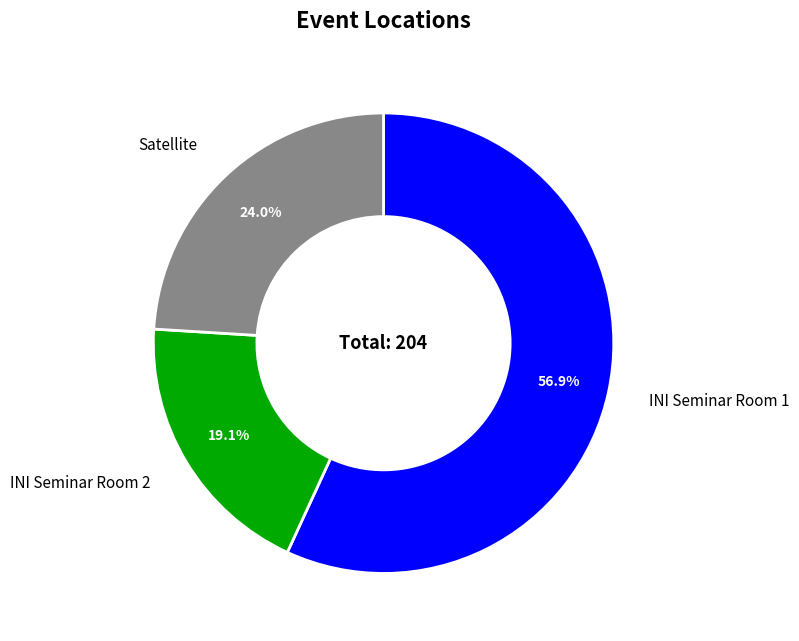

True or false: INI Seminar Room 2 accounts for 19% of the total.

True